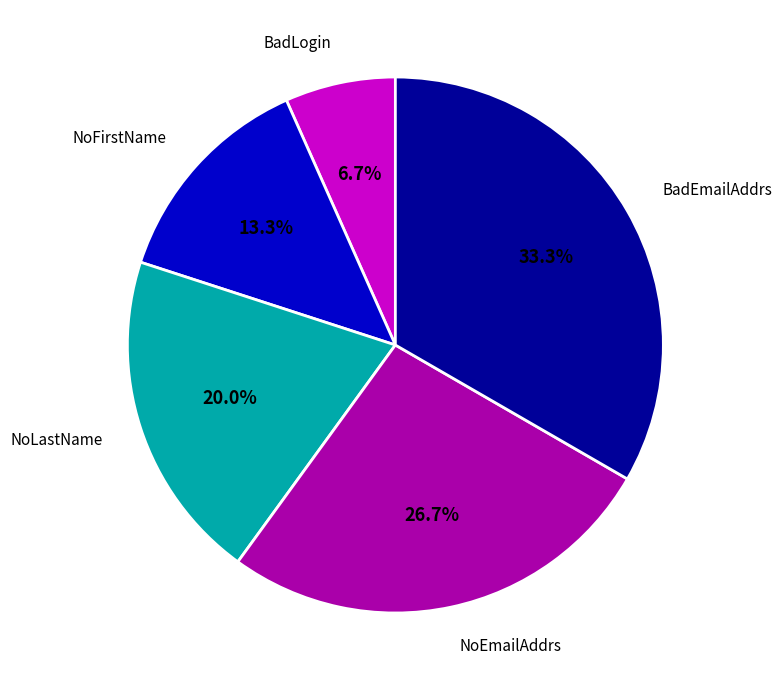

Does any single category account for the majority?

No